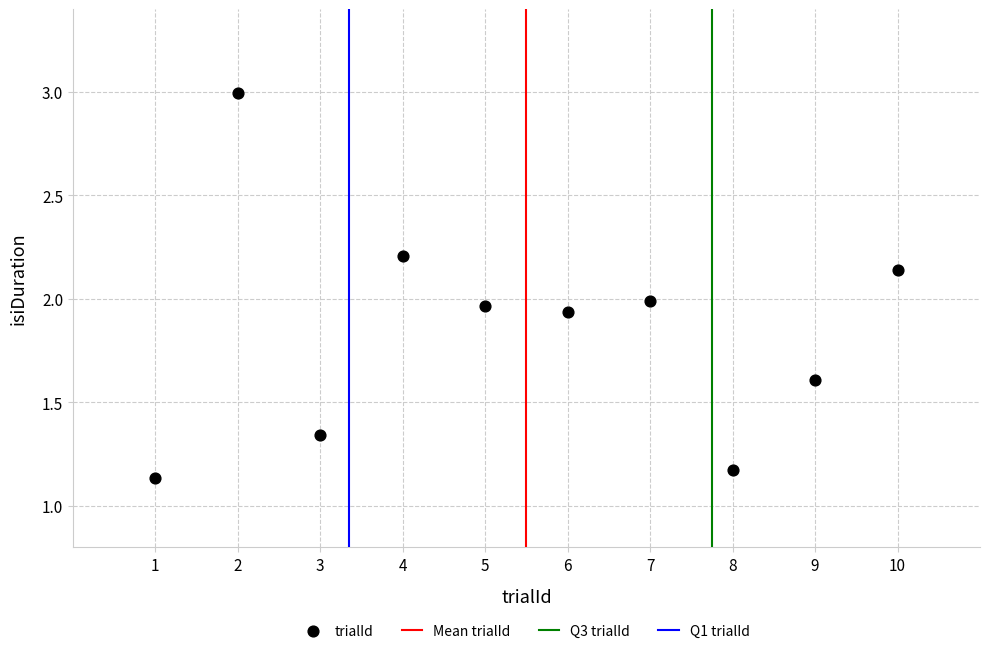

What is the range of X values (max minus min)?

9.0